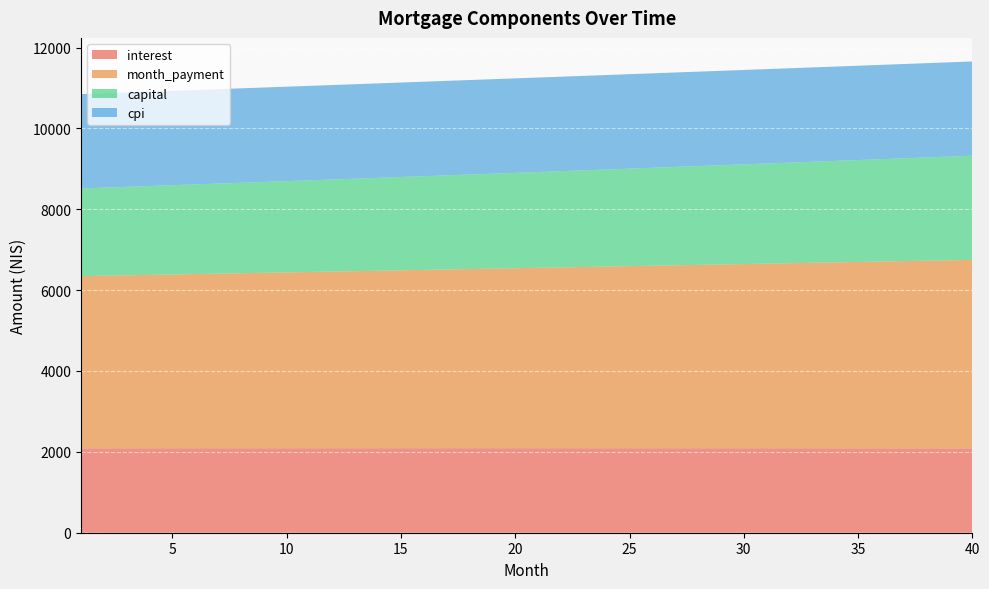

Reading right to left, list all the values displayed in this chart.

interest: 40=2086.0	39=2086.5	38=2087.0	37=2087.4	36=2087.8	35=2088.2	34=2088.6	33=2088.9	32=2089.3	31=2089.6	30=2089.8	29=2090.1	28=2090.3	27=2090.5	26=2090.7	25=2090.8	24=2091.0	23=2091.1	22=2091.2	21=2091.2	20=2091.3	19=2091.3	18=2091.3	17=2091.3	16=2091.2	15=2091.2	14=2091.1	13=2091.0	12=2090.9	11=2090.7	10=2090.6	9=2090.4	8=2090.2	7=2090.0	6=2089.7	5=2089.4	4=2089.2	3=2088.9	2=2088.5	1=2088.2
month_payment: 40=4662.5	39=4651.6	38=4640.8	37=4630.0	36=4619.2	35=4608.5	34=4597.8	33=4587.1	32=4576.4	31=4565.7	30=4555.1	29=4544.5	28=4533.9	27=4523.4	26=4512.8	25=4502.3	24=4491.8	23=4481.4	22=4470.9	21=4460.5	20=4450.2	19=4439.8	18=4429.5	17=4419.1	16=4408.9	15=4398.6	14=4388.4	13=4378.1	12=4368.0	11=4357.8	10=4347.6	9=4337.5	8=4327.4	7=4317.4	6=4307.3	5=4297.3	4=4287.3	3=4277.3	2=4267.3	1=4257.4
capital: 40=2576.5	39=2565.1	38=2553.8	37=2542.6	36=2531.4	35=2520.3	34=2509.2	33=2498.1	32=2487.1	31=2476.2	30=2465.3	29=2454.4	28=2443.6	27=2432.9	26=2422.2	25=2411.5	24=2400.9	23=2390.3	22=2379.8	21=2369.3	20=2358.9	19=2348.5	18=2338.2	17=2327.9	16=2317.6	15=2307.4	14=2297.2	13=2287.1	12=2277.1	11=2267.1	10=2257.1	9=2247.1	8=2237.2	7=2227.4	6=2217.6	5=2207.8	4=2198.1	3=2188.4	2=2178.8	1=2169.2
cpi: 40=2330.3	39=2330.9	38=2331.5	37=2332.0	36=2332.5	35=2332.9	34=2333.4	33=2333.8	32=2334.2	31=2334.5	30=2334.8	29=2335.2	28=2335.4	27=2335.7	26=2335.9	25=2336.1	24=2336.3	23=2336.4	22=2336.6	21=2336.7	20=2336.7	19=2336.8	18=2336.8	17=2336.8	16=2336.8	15=2336.8	14=2336.7	13=2336.6	12=2336.5	11=2336.3	10=2336.2	9=2336.0	8=2335.8	7=2335.6	6=2335.3	5=2335.0	4=2334.7	3=2334.4	2=2334.1	1=2333.7